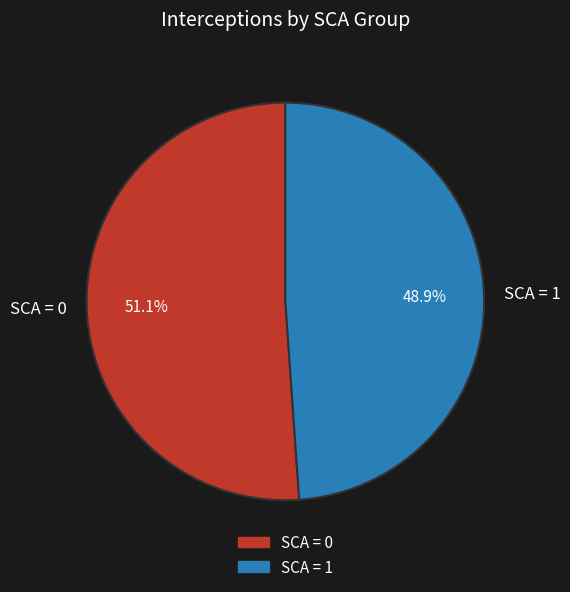

Rank the categories by value from lowest to highest.

SCA = 1, SCA = 0